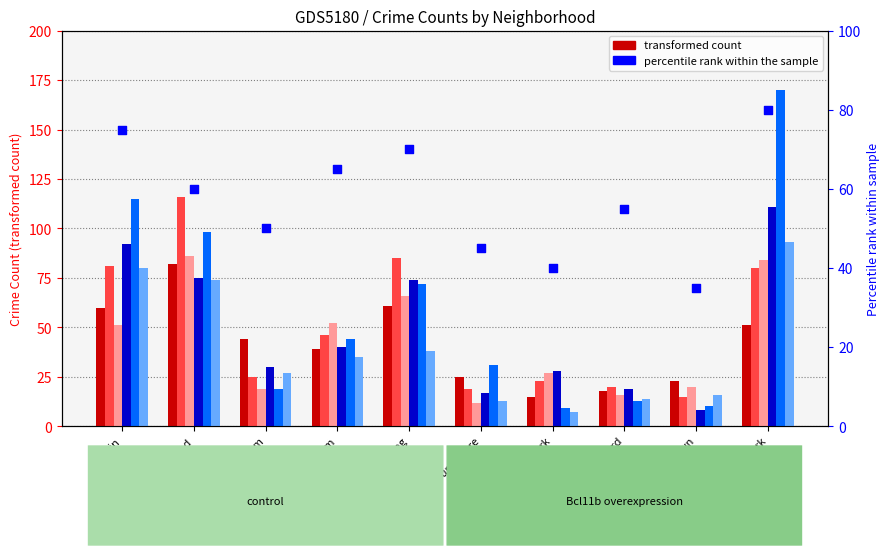

Approximately how many times larger is the value at Auburn Gresham compared to Chicago Lawn?

1.4